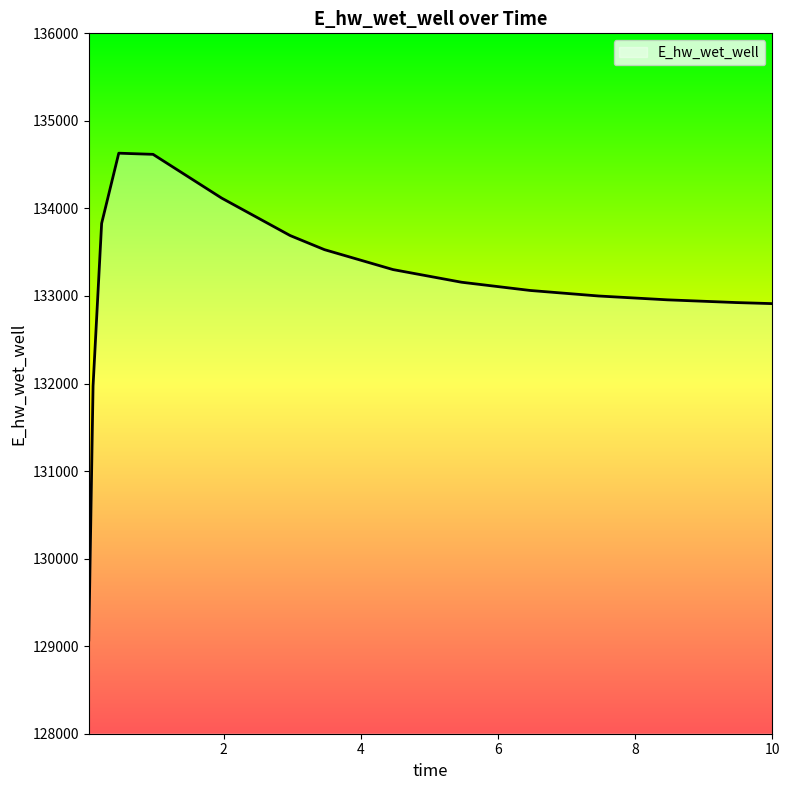

What is the sum of all values?

1996773.2